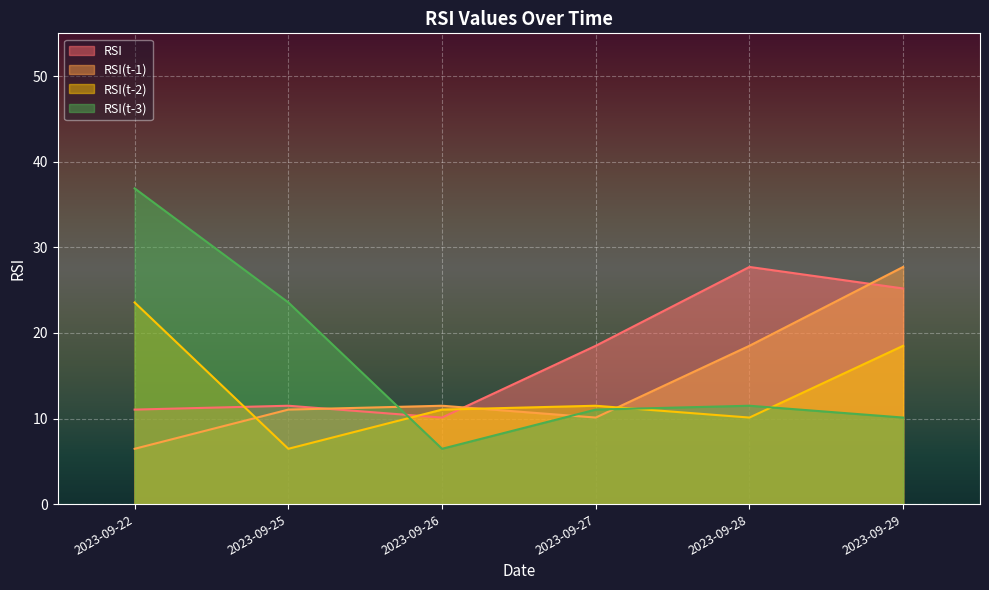

Reading left to right, transcribe all the data shown in this chart.

RSI: 2023-09-22=11.0	2023-09-25=11.5	2023-09-26=10.1	2023-09-27=18.5	2023-09-28=27.7	2023-09-29=25.2
RSI(t-1): 2023-09-22=6.5	2023-09-25=11.0	2023-09-26=11.5	2023-09-27=10.1	2023-09-28=18.5	2023-09-29=27.7
RSI(t-2): 2023-09-22=23.6	2023-09-25=6.5	2023-09-26=11.0	2023-09-27=11.5	2023-09-28=10.1	2023-09-29=18.5
RSI(t-3): 2023-09-22=36.9	2023-09-25=23.6	2023-09-26=6.5	2023-09-27=11.0	2023-09-28=11.5	2023-09-29=10.1